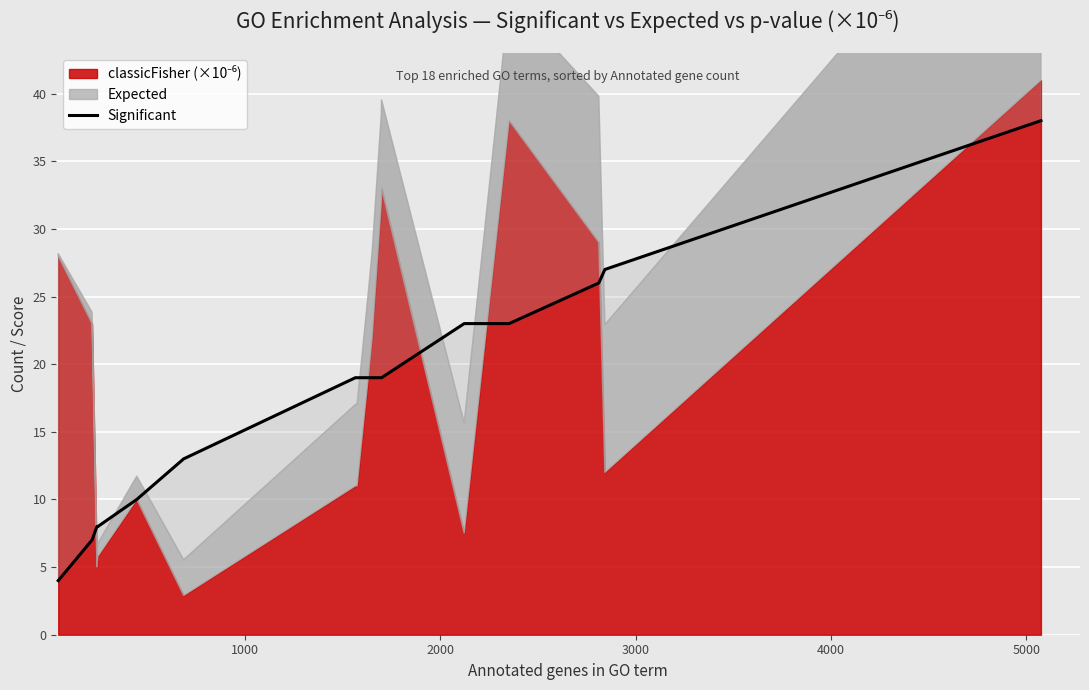

What is the difference between the maximum and minimum values?

34